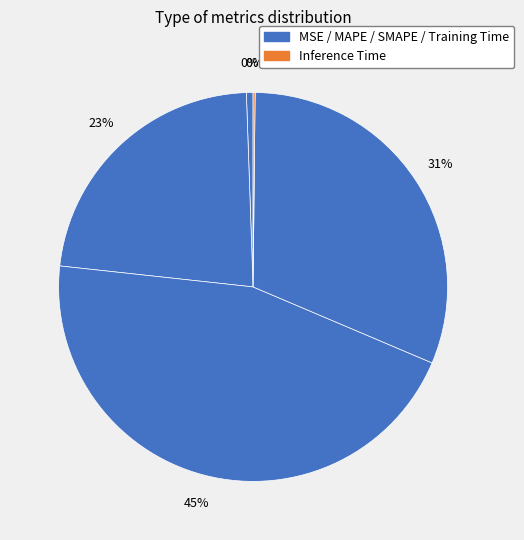

Count the number of slices in the pie.

5